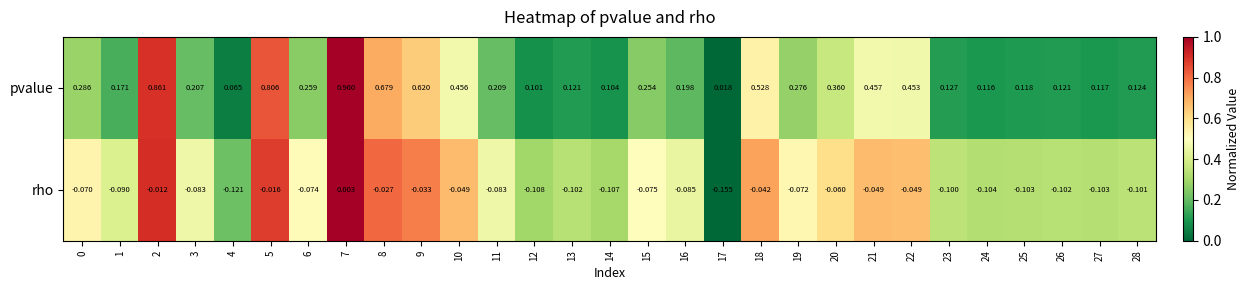

List the series in order of their overall mean, lowest first.

rho, pvalue